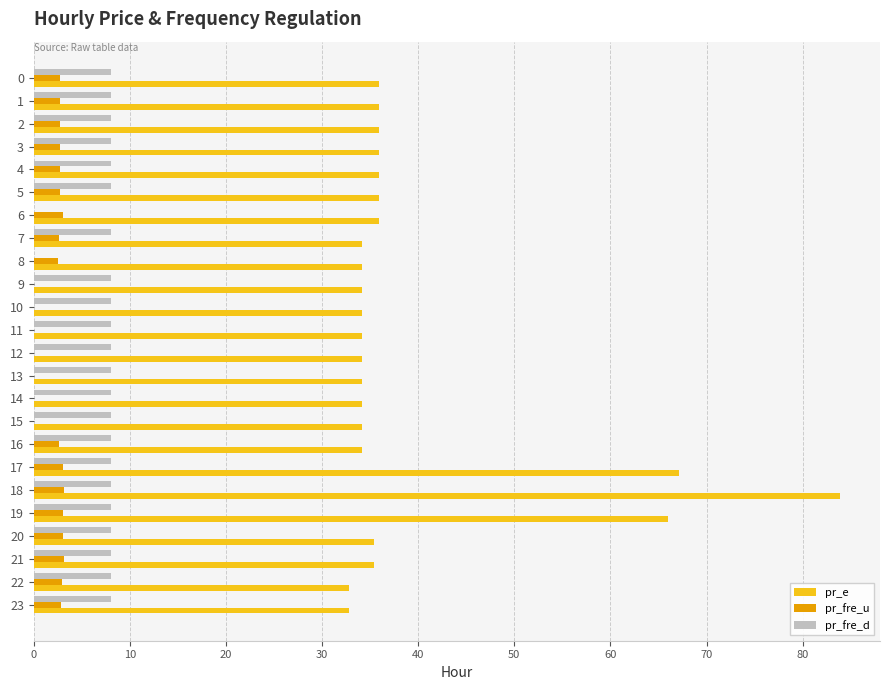

What is the highest value of the pr_fre_u series?

3.2